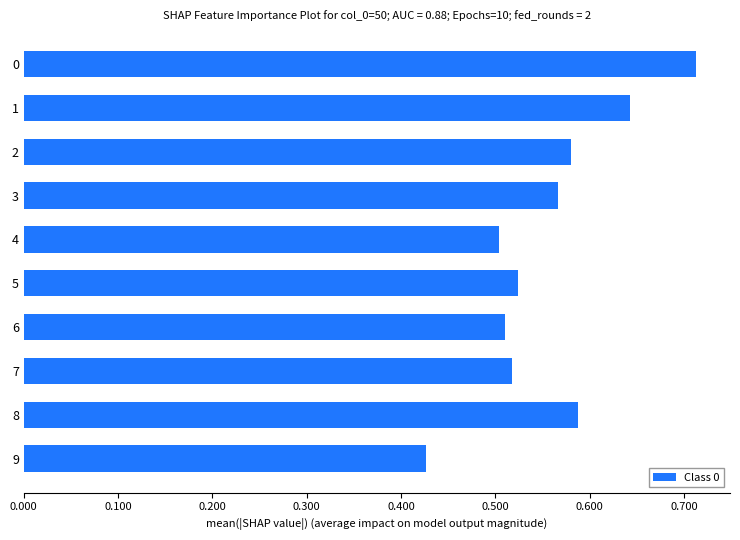

At which category does the chart reach its minimum across all series?

9